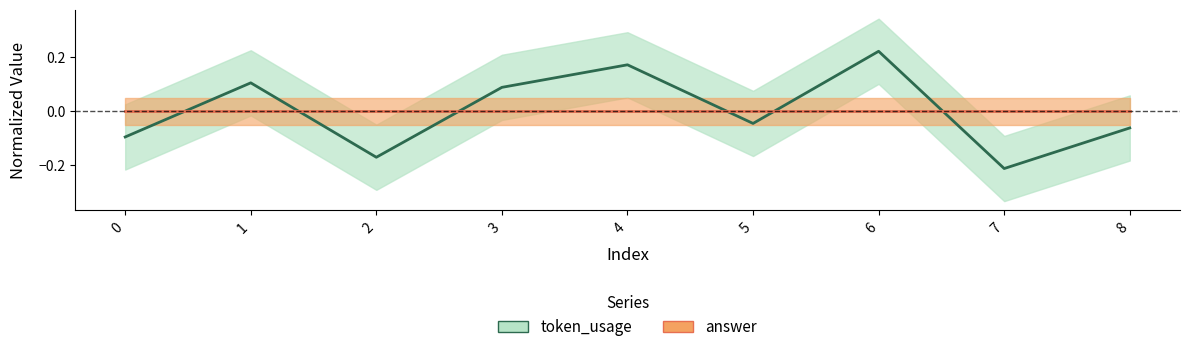

Rank the categories by value from lowest to highest.

7, 2, 0, 8, 5, 3, 1, 4, 6